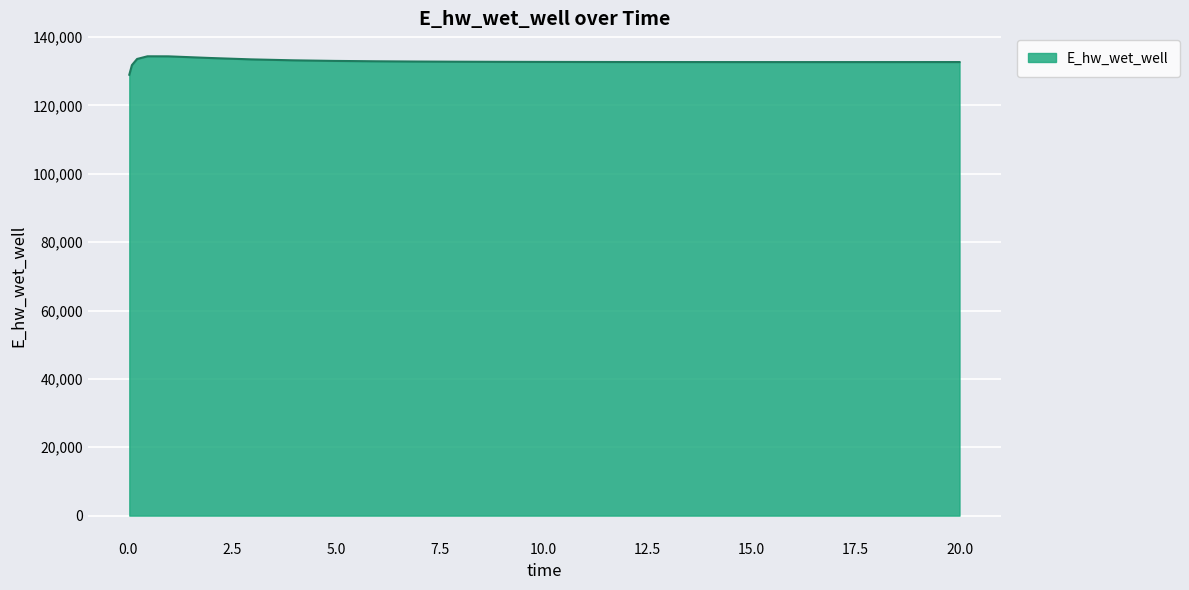

What is the difference between the maximum and minimum values?

5397.1